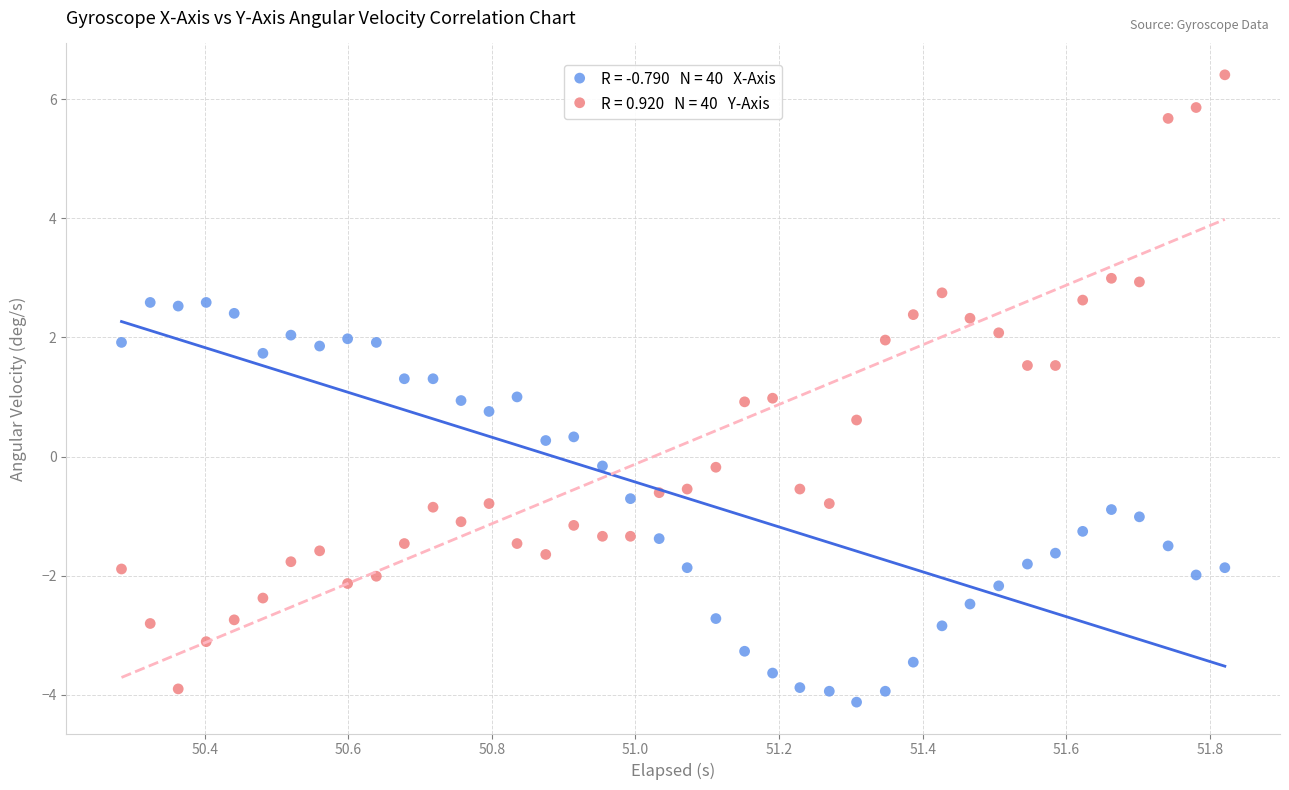

Across all data points, what is the range of Y values (max minus min)?

10.5